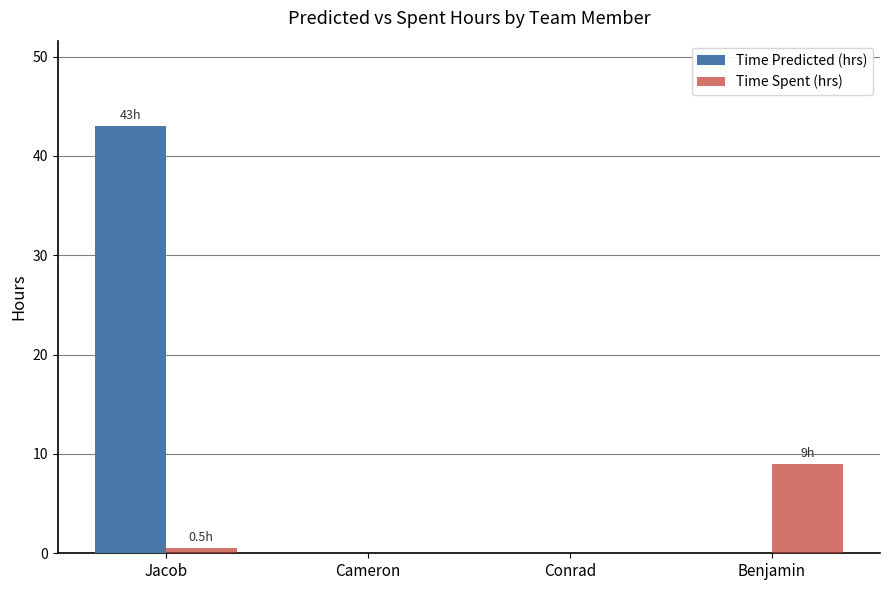

Reading left to right, extract all data points from this chart.

Time Predicted (hrs): Jacob=43.0	Cameron=0.0	Conrad=0.0	Benjamin=0.0
Time Spent (hrs): Jacob=0.5	Cameron=0.0	Conrad=0.0	Benjamin=9.0